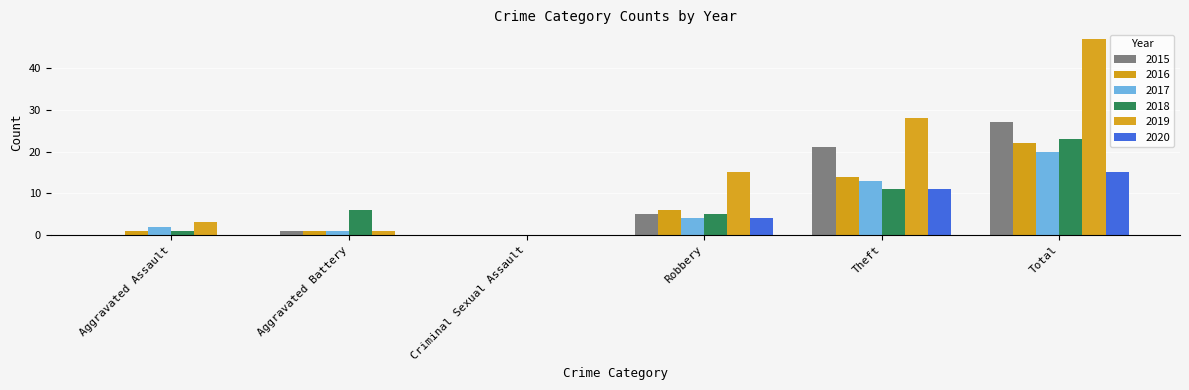

What is the sum of the 2020 values at Robbery and Aggravated Assault?

4